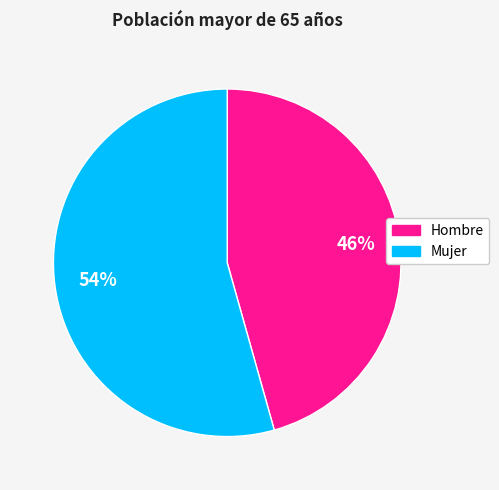

Does any single category account for the majority?

Yes